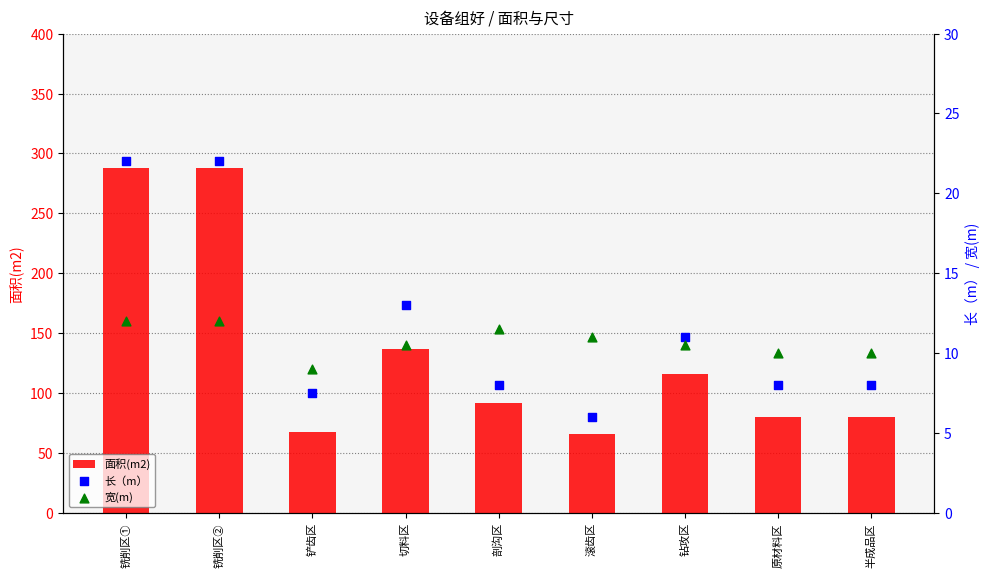

What are all the series names shown in the legend?

面积(m2), 长（m）, 宽(m)